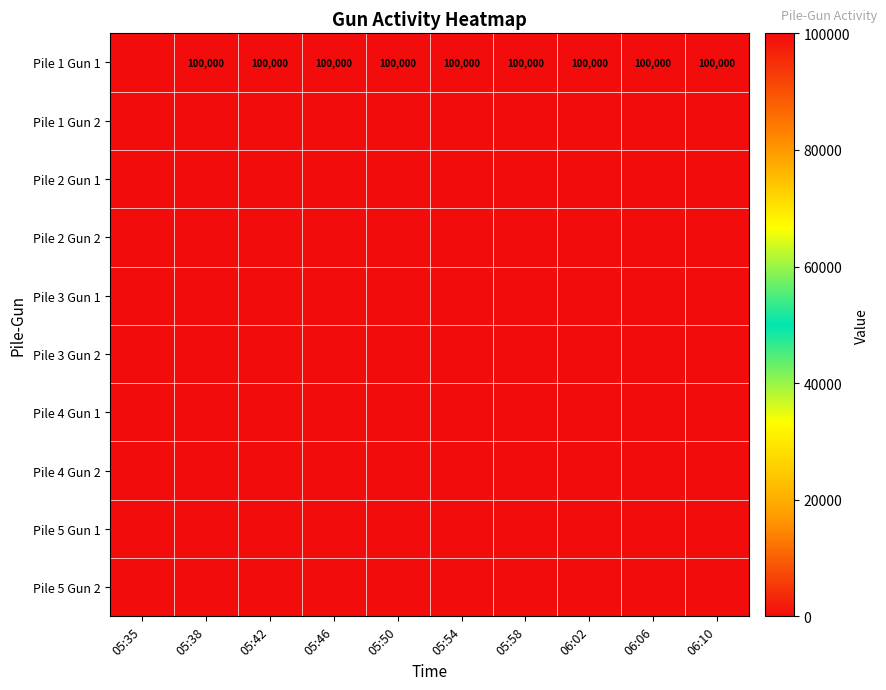

Which has a higher value, 05:35 or 05:46?

05:46